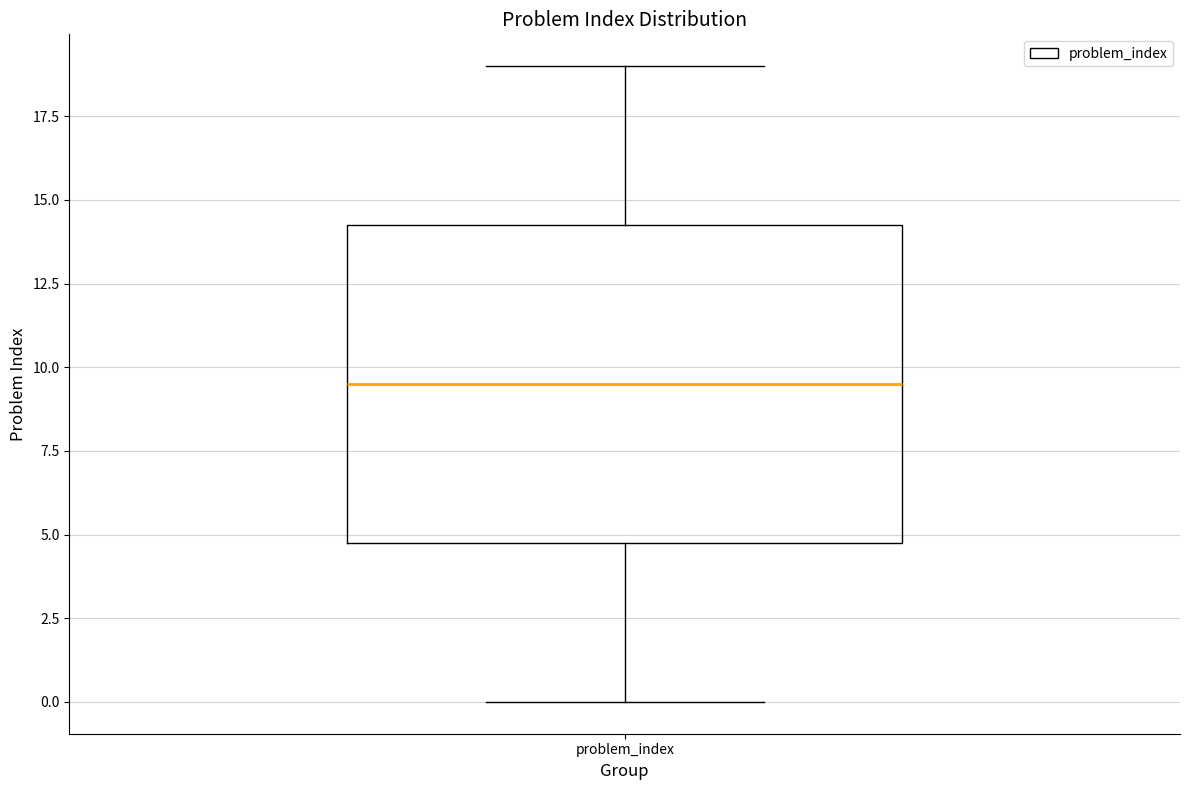

Where is the upper edge of the box for problem_index on the y-axis? The values are not printed on the chart, so give them approximately, as read against the axis.

14.5